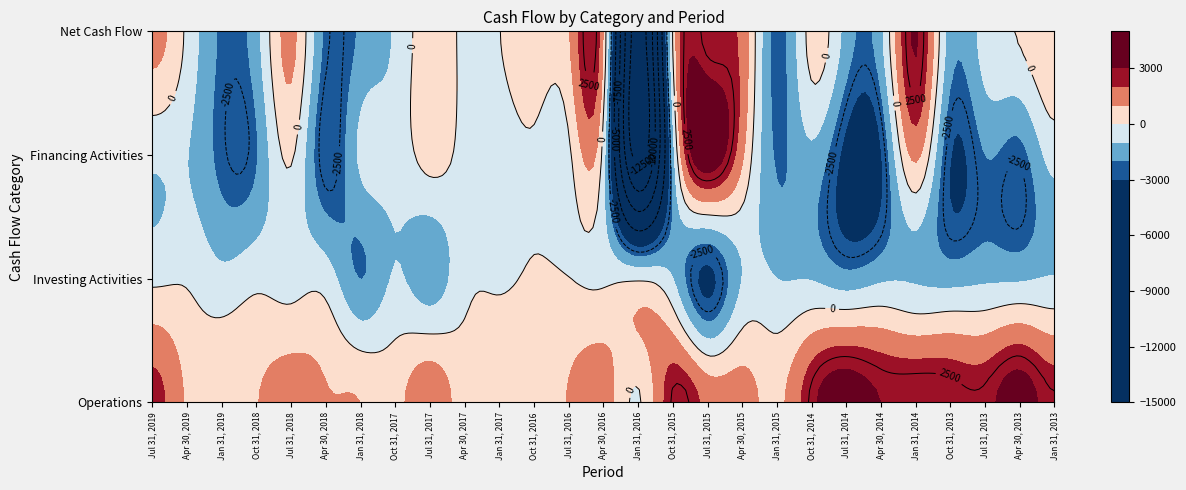

What is the sum of all Net Cash Flow values?

-15699